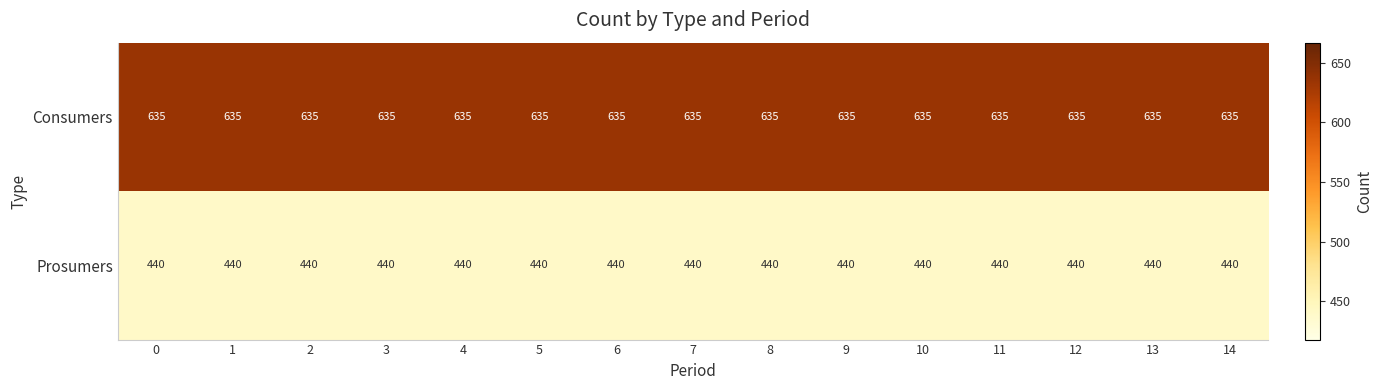

What is the spread (max minus min) of values at 10?

195